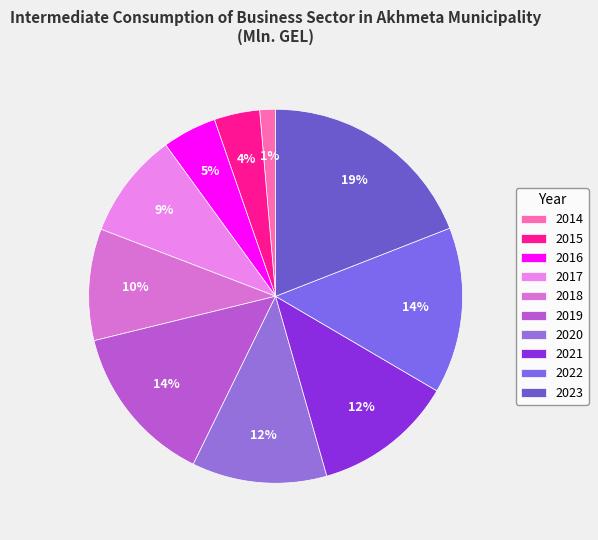

To the nearest percent, what is the difference between the 2020 and 2014 slice percentages?

10%